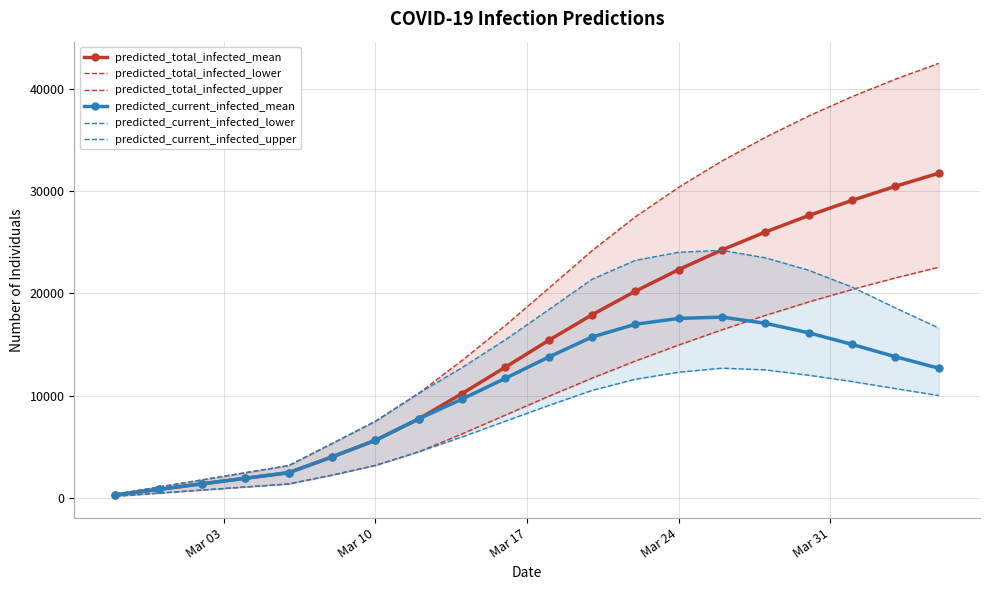

How many values in the predicted_current_infected_mean series are below 12680?

10